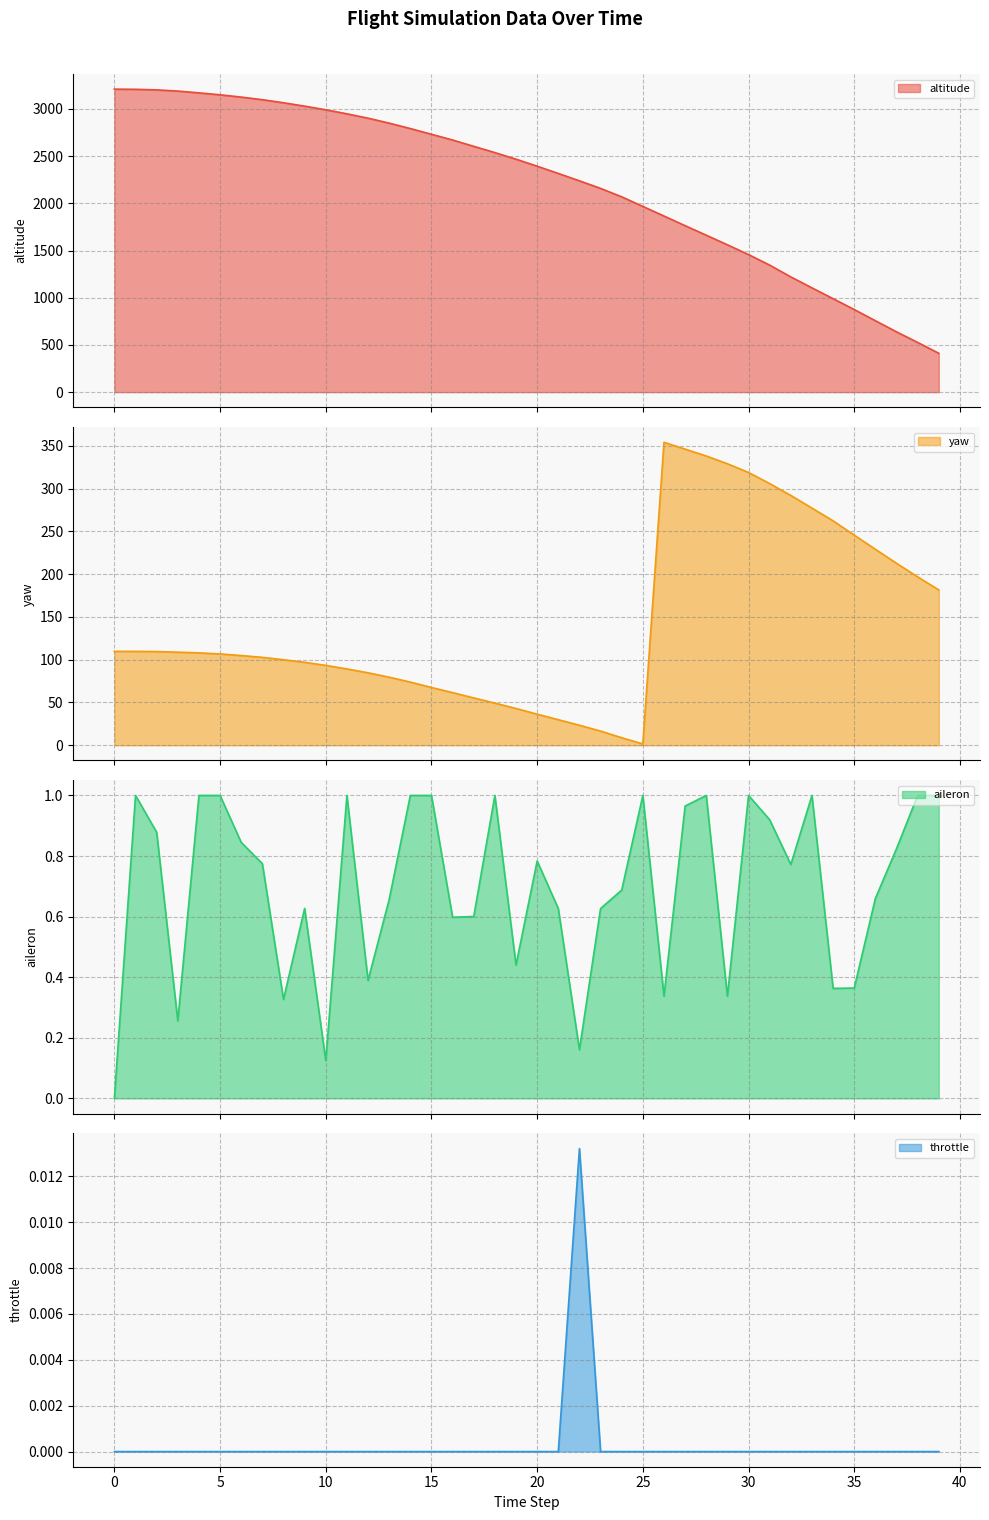

Rank the categories by throttle value from lowest to highest.

0, 1, 2, 3, 4, 5, 6, 7, 8, 9, 10, 11, 12, 13, 14, 15, 16, 17, 18, 19, 20, 21, 23, 24, 25, 26, 27, 28, 29, 30, 31, 32, 33, 34, 35, 36, 37, 38, 39, 22